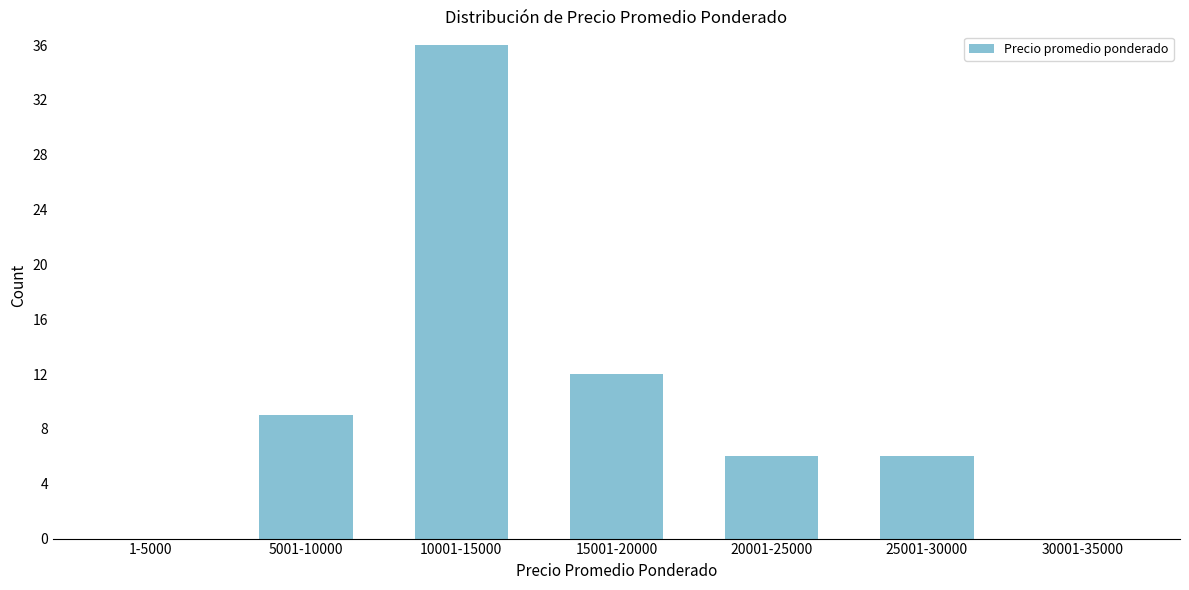

Reading left to right, extract all data points from this chart.

1-5000=0	5001-10000=9	10001-15000=36	15001-20000=12	20001-25000=6	25001-30000=6	30001-35000=0